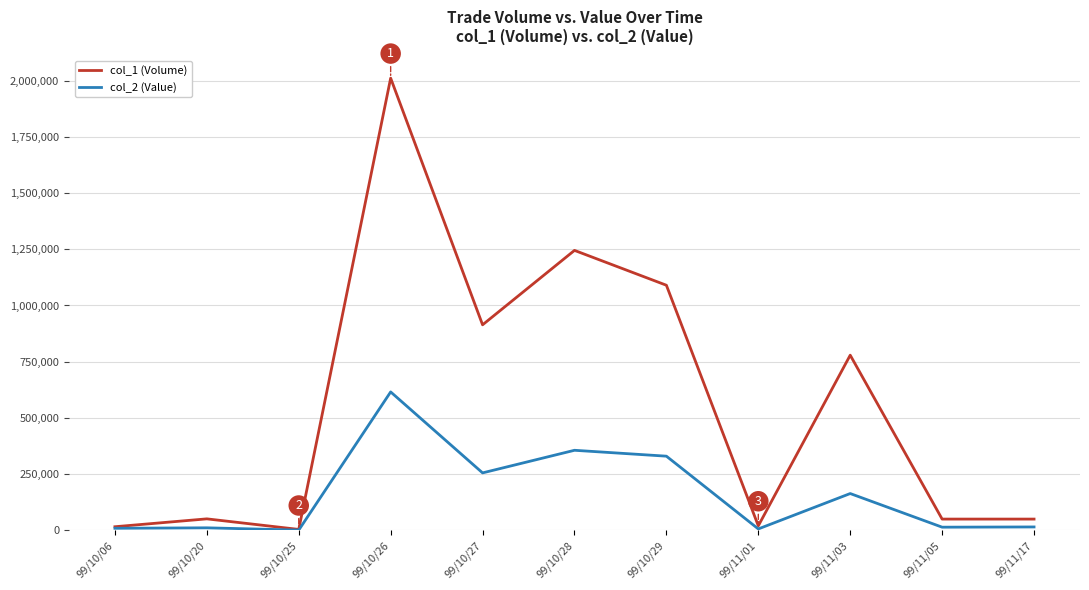

What is the sum of all col_2 (Value) values?

1776830